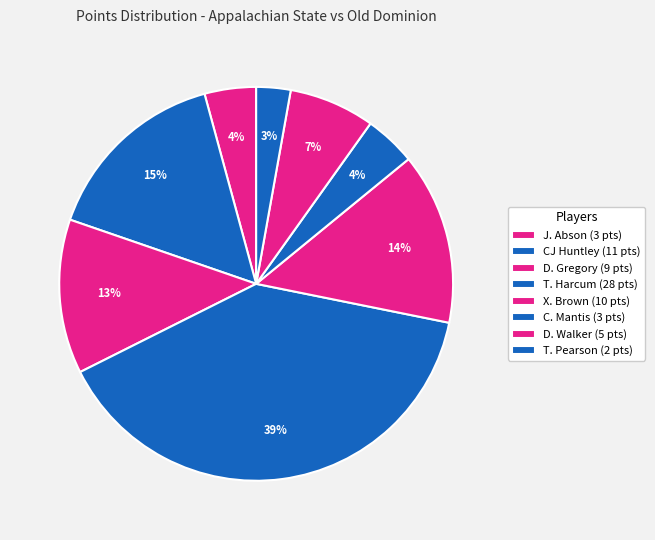

Count the number of slices in the pie.

8